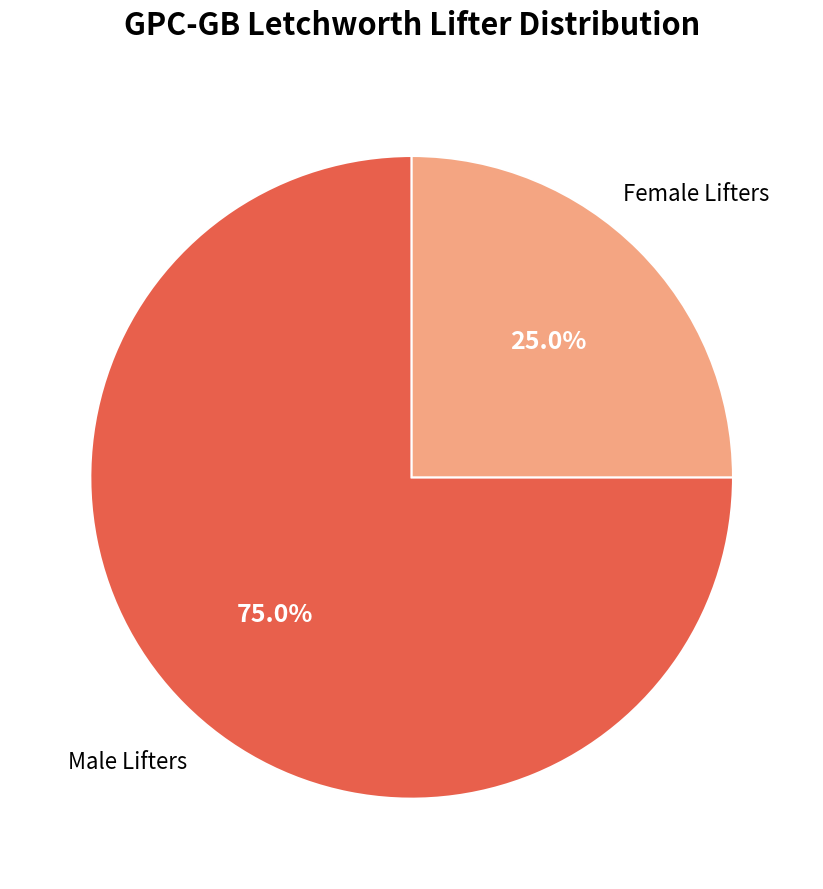

To the nearest percent, what is the difference between the largest and smallest slice percentages?

50%